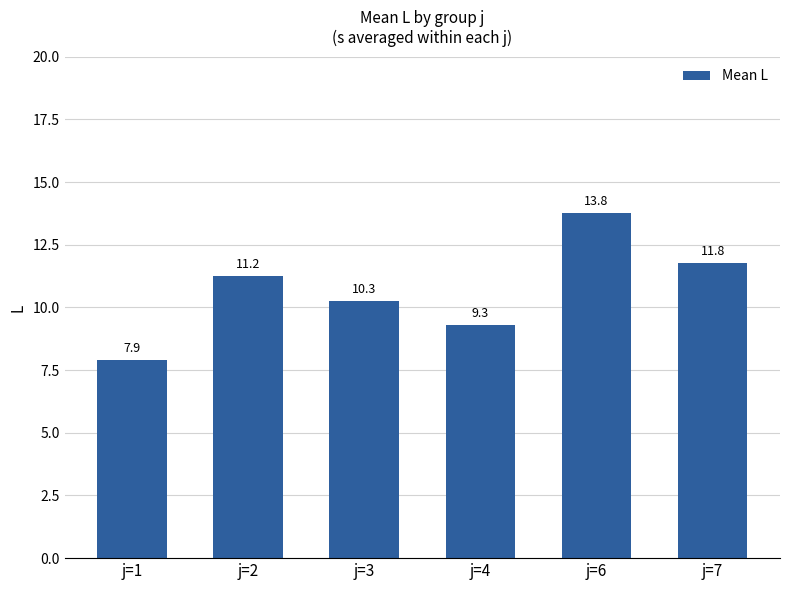

The chart shows a value of 12.9 at j=4. True or false?

False